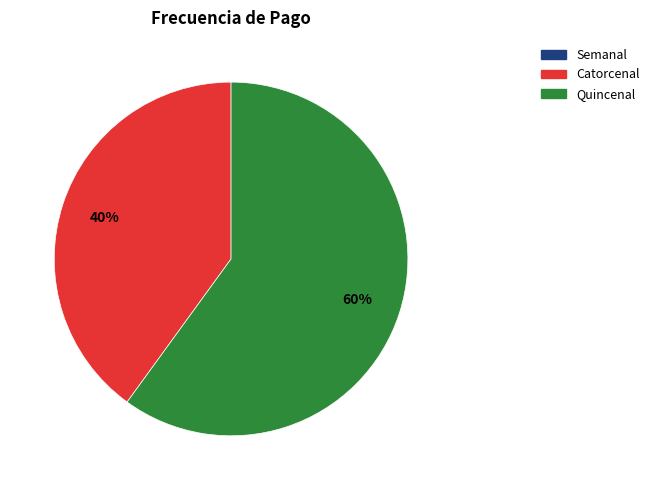

The Quincenal slice represents 54% of the pie. True or false?

False